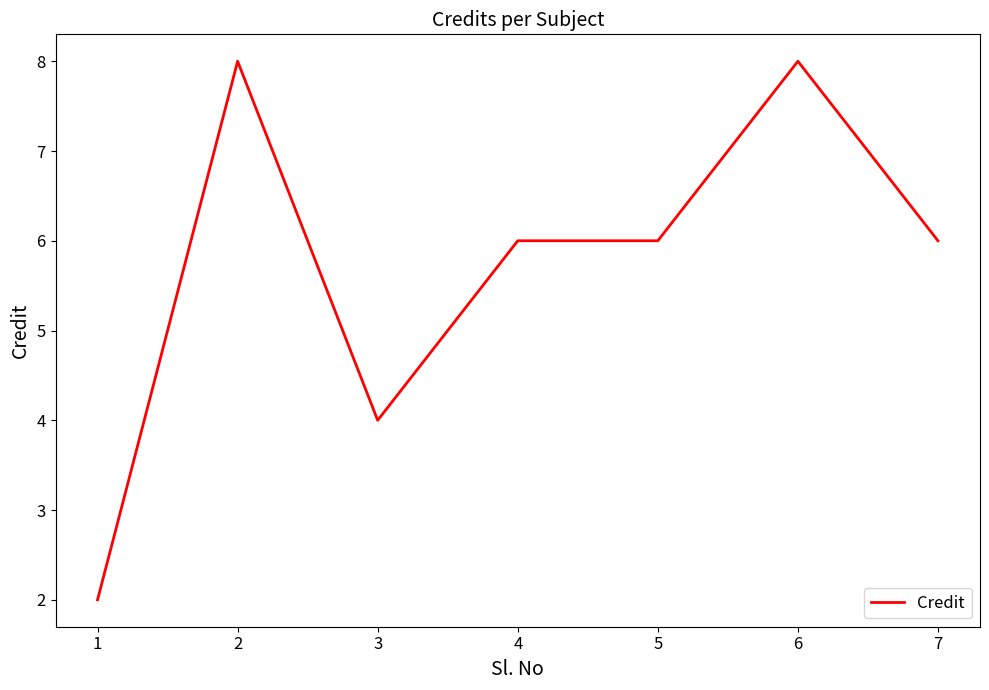

How many lines are shown in the chart?

1